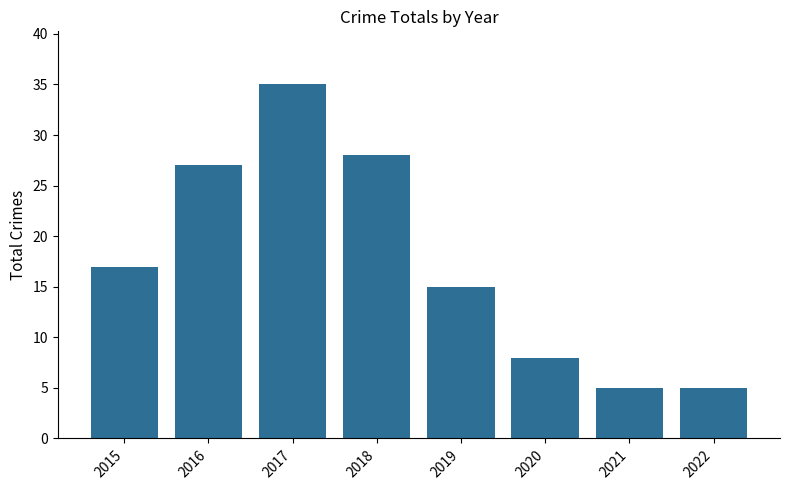

Approximately how many times larger is the value at 2022 compared to 2020?

0.6